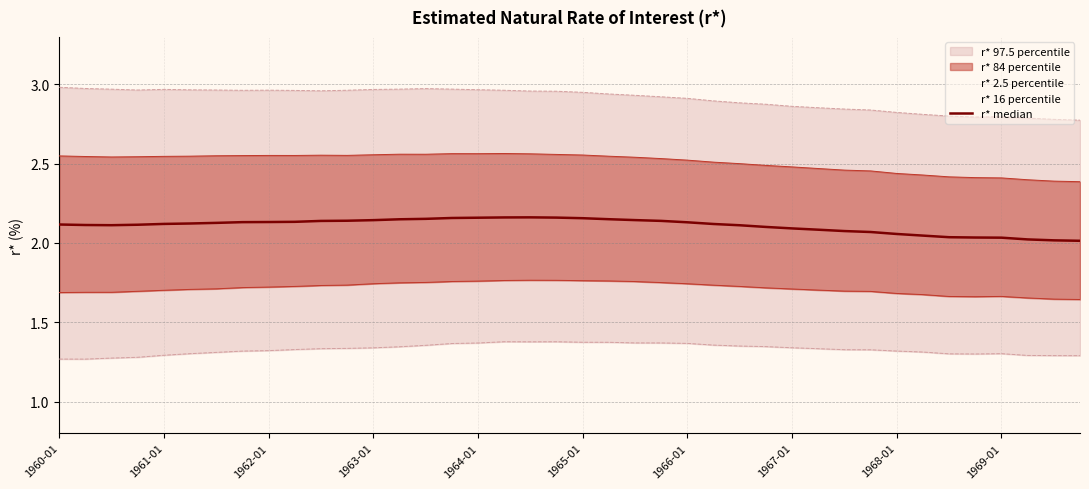

What is the value of the 7th point from the left?

2.1